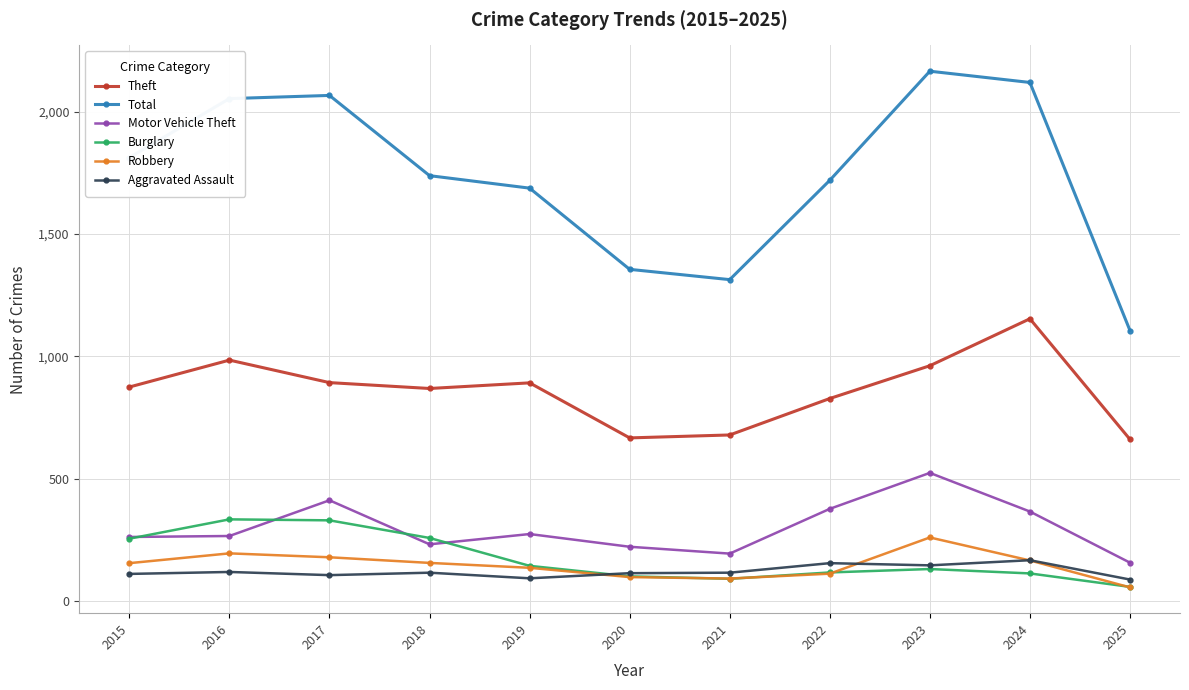

What is the value of the Motor Vehicle Theft point at the 8th from the left?

376